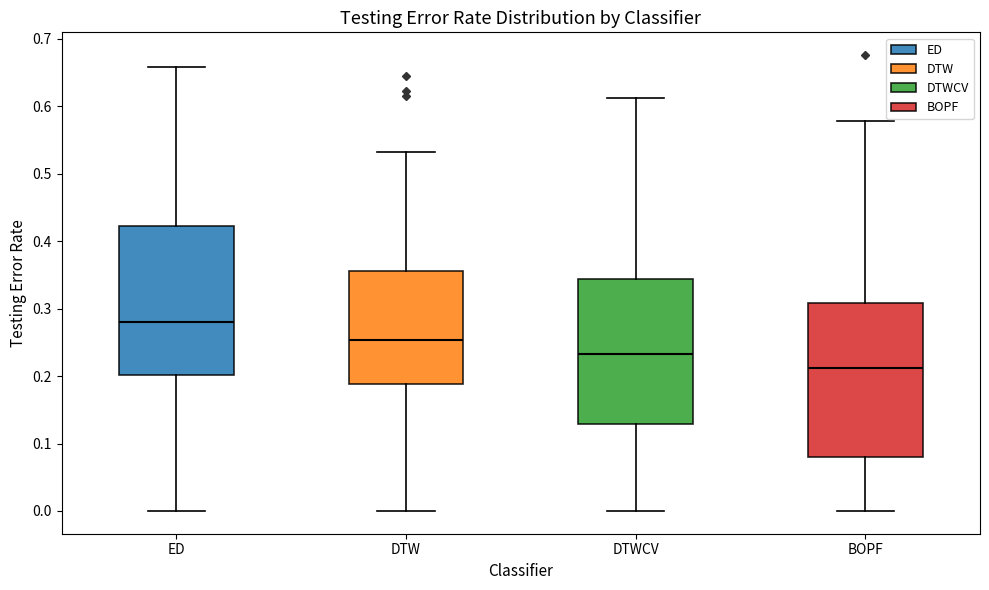

Reading left to right, transcribe this box plot: for each box, give where its median line is, the range the box spans, and where its two whiskers end, as read against the y-axis. The values are not printed on the chart, so give them approximately, as read against the axis.

ED: median 0.28, box 0.20 to 0.42, whiskers 0.00 to 0.66
DTW: median 0.25, box 0.19 to 0.36, whiskers 0.00 to 0.53
DTWCV: median 0.23, box 0.13 to 0.34, whiskers 0.00 to 0.61
BOPF: median 0.21, box 0.08 to 0.31, whiskers 0.00 to 0.58